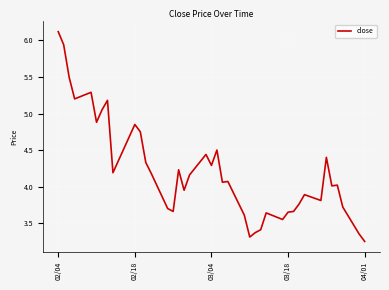

What is the difference between the maximum and minimum values?

2.9